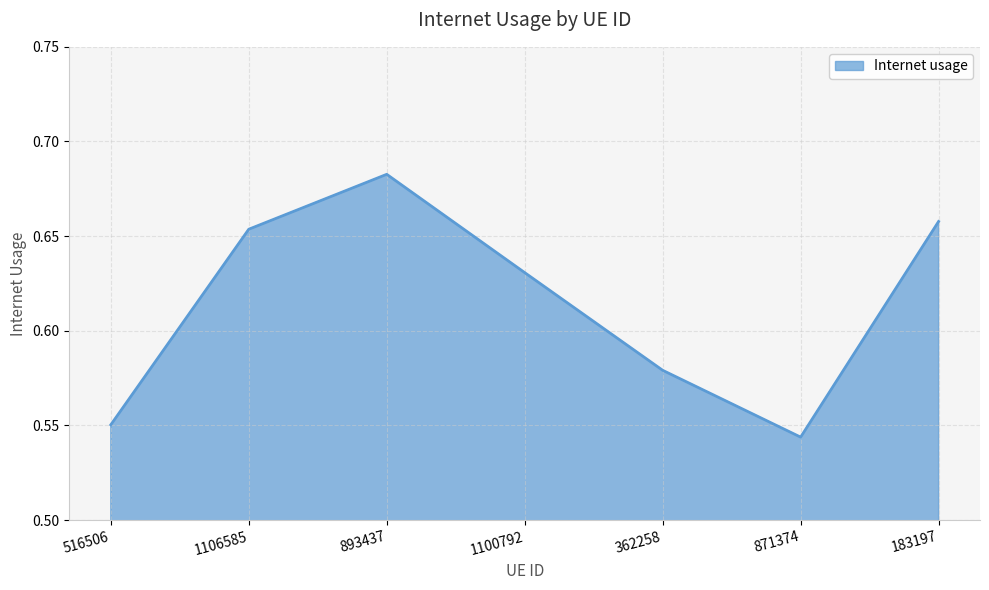

The chart shows a value of 0.3 at 516506. True or false?

False